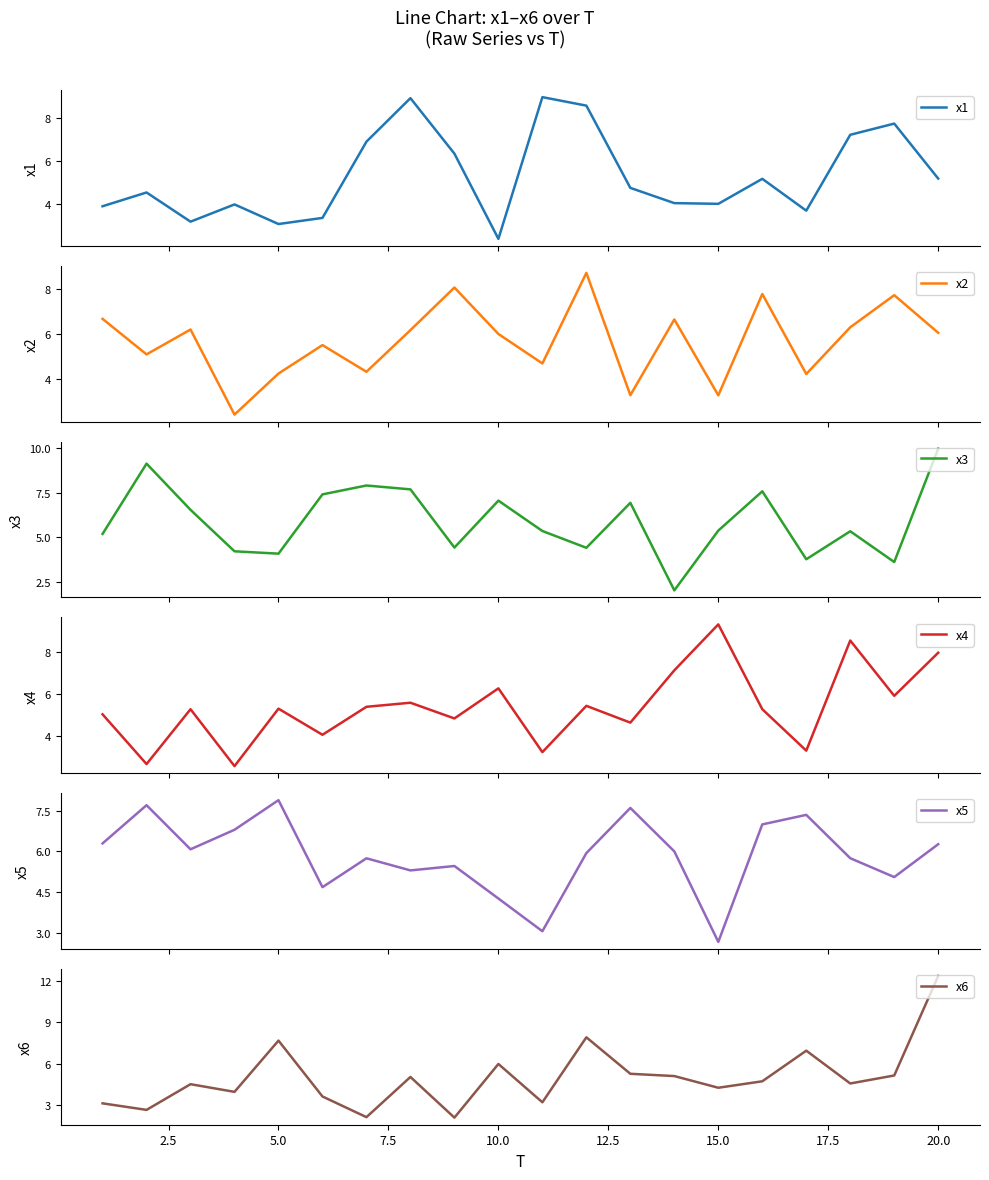

What is the minimum value for x1?

2.4